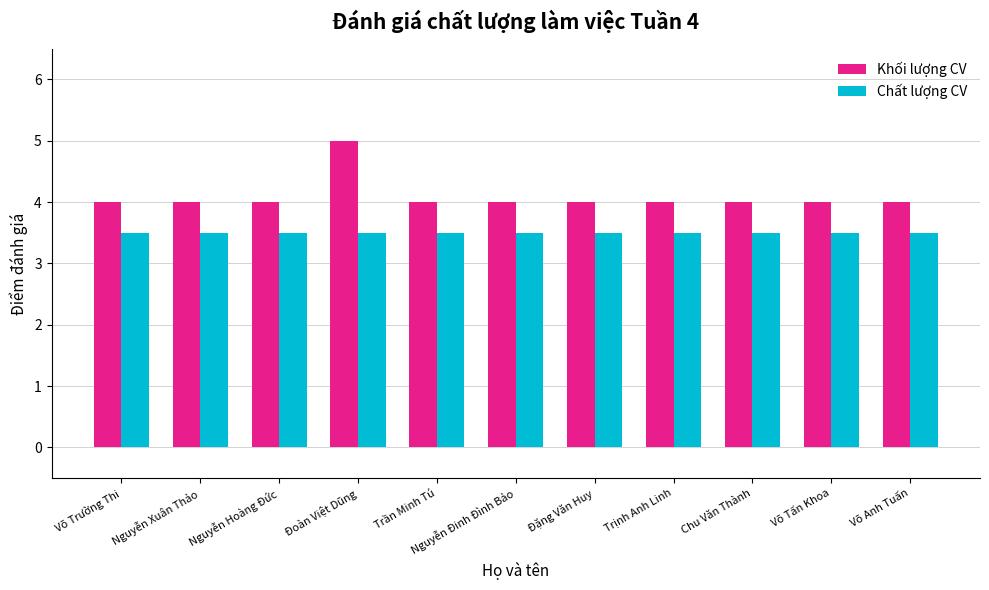

How many groups of bars are there?

11